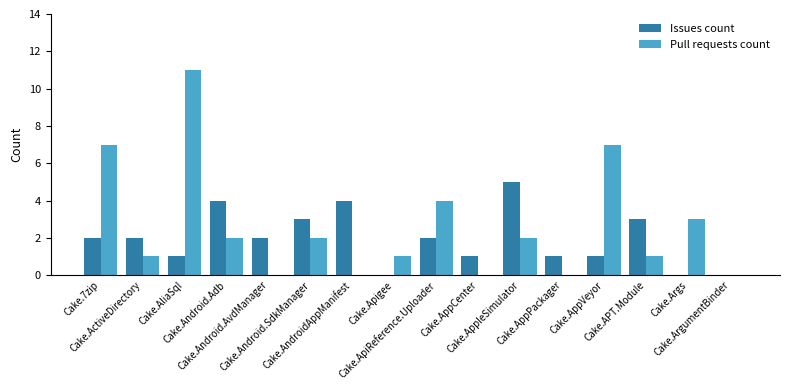

Are the bars grouped side by side (vs. stacked)?

Yes